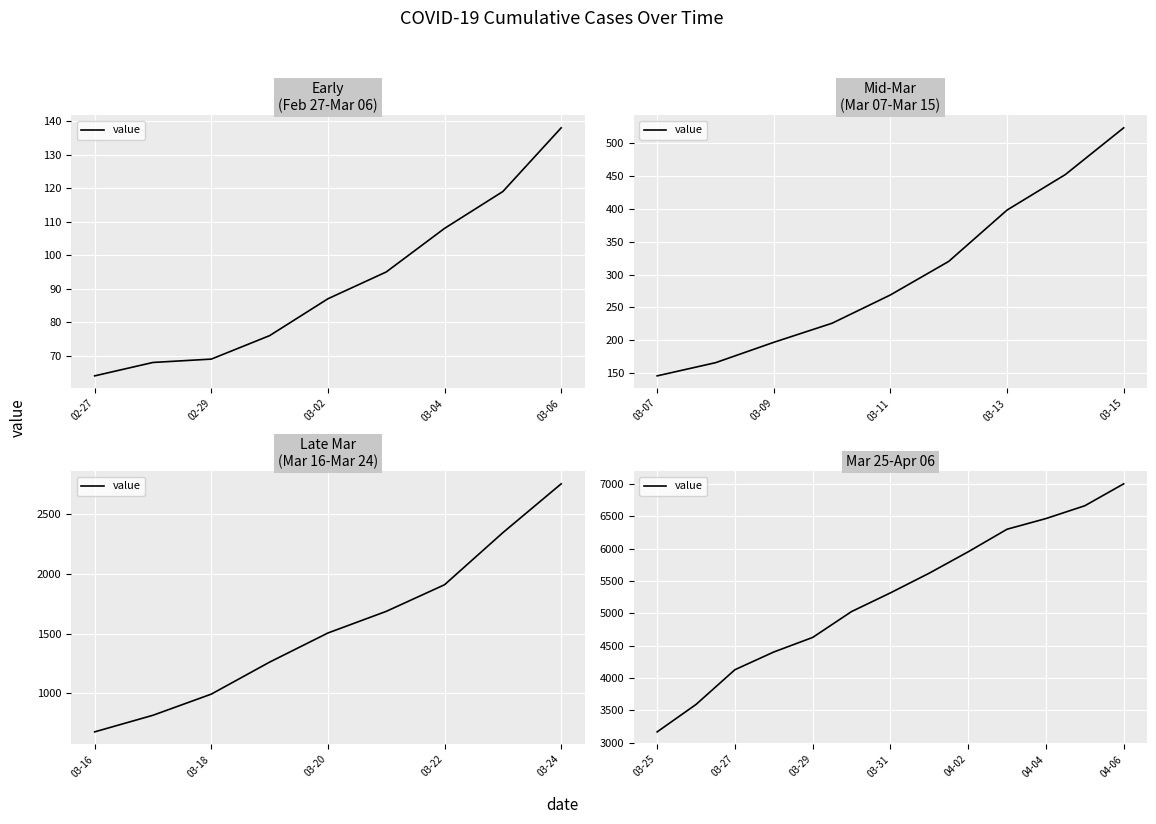

How many data points does each series have?

13